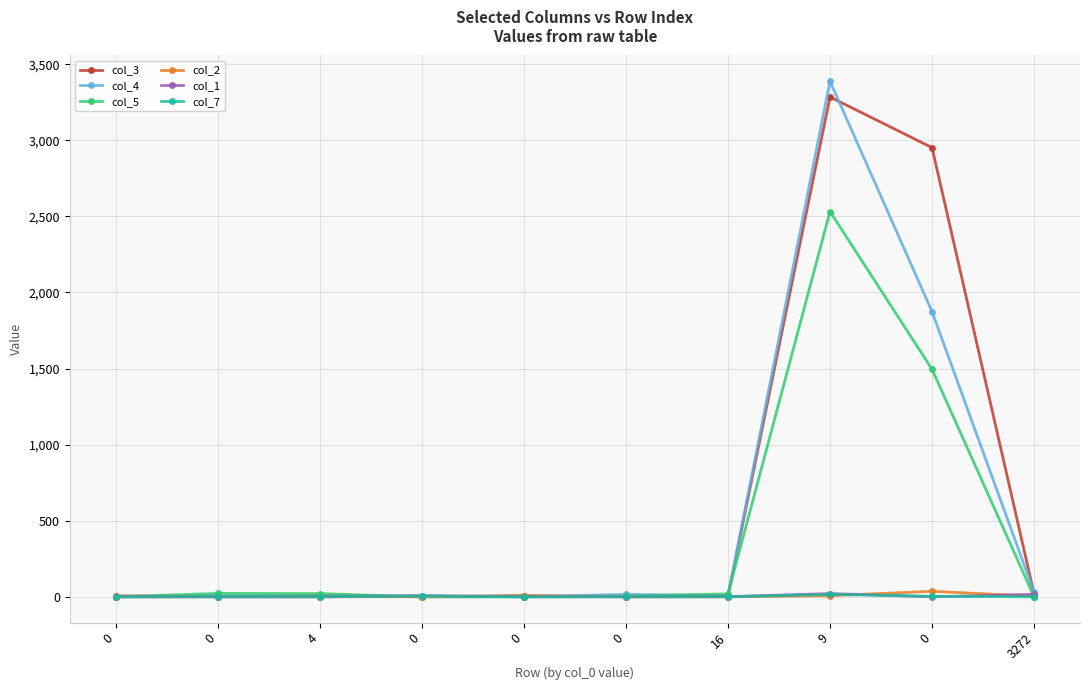

What are all the series names shown in the legend?

col_3, col_4, col_5, col_2, col_1, col_7